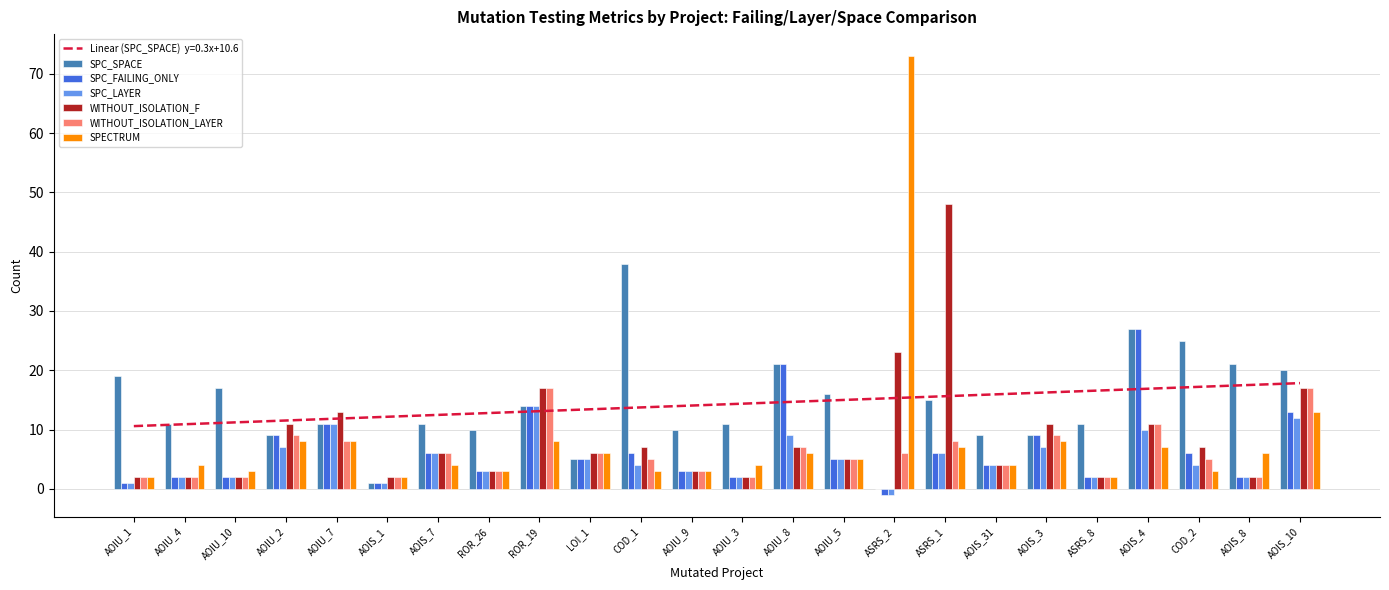

What is the greatest value displayed?

73